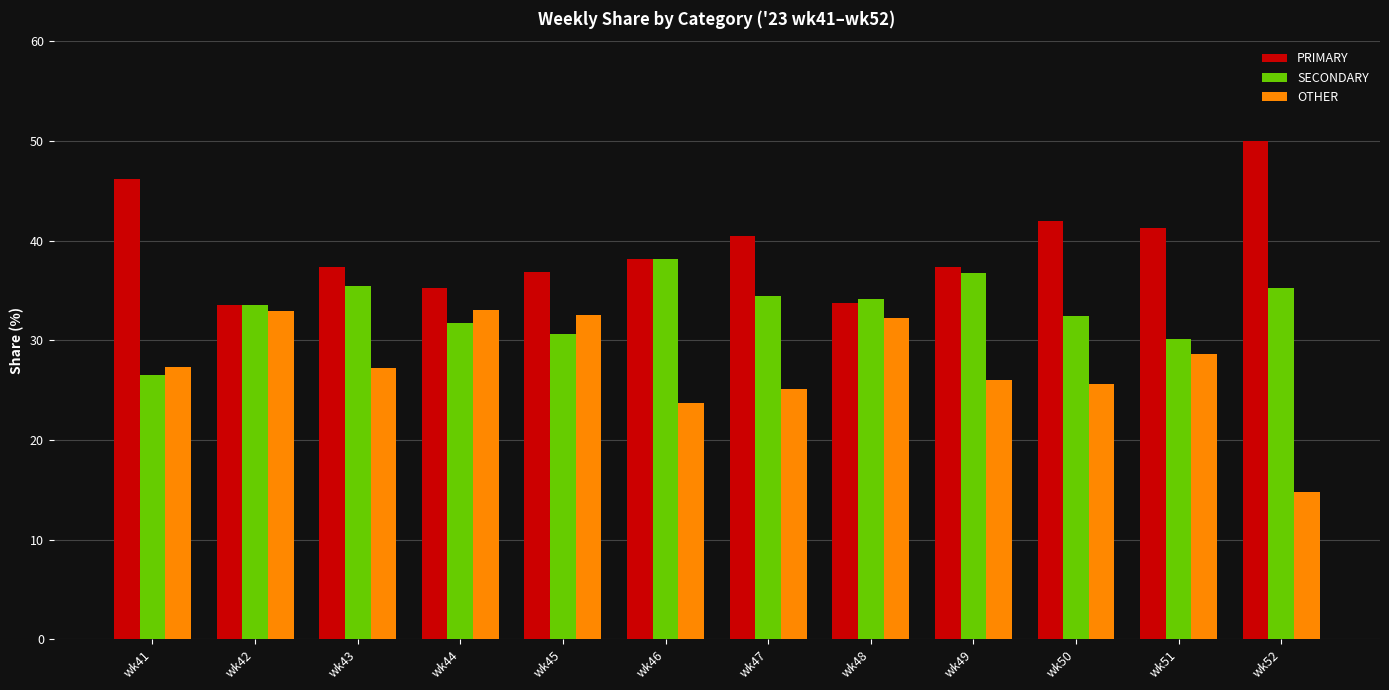

What is the sum of the SECONDARY values at wk48 and wk50?

66.5